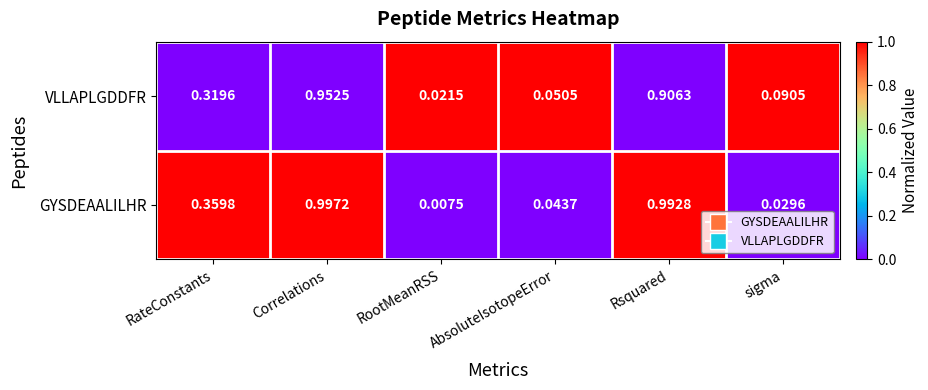

At which label does GYSDEAALILHR reach its peak?

Correlations